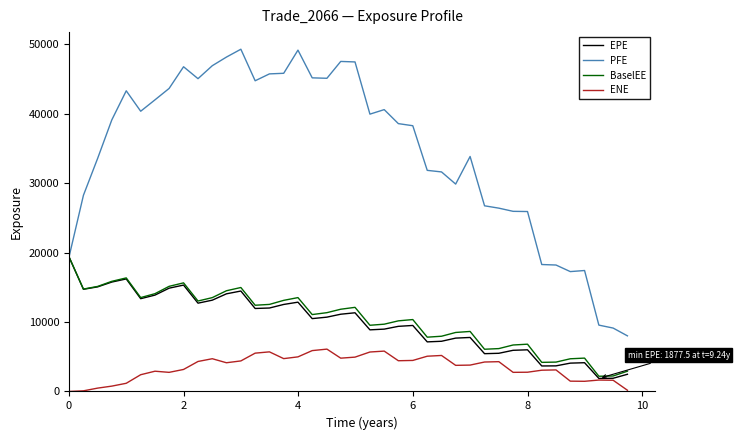

What is the lowest value of the EPE series?

1877.5